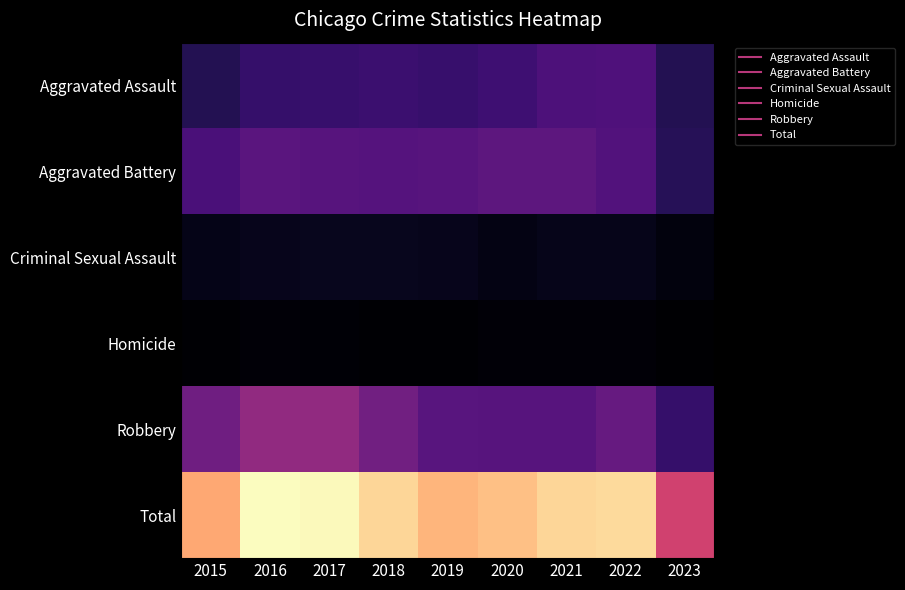

What is the spread (max minus min) of values at 2018?

25413